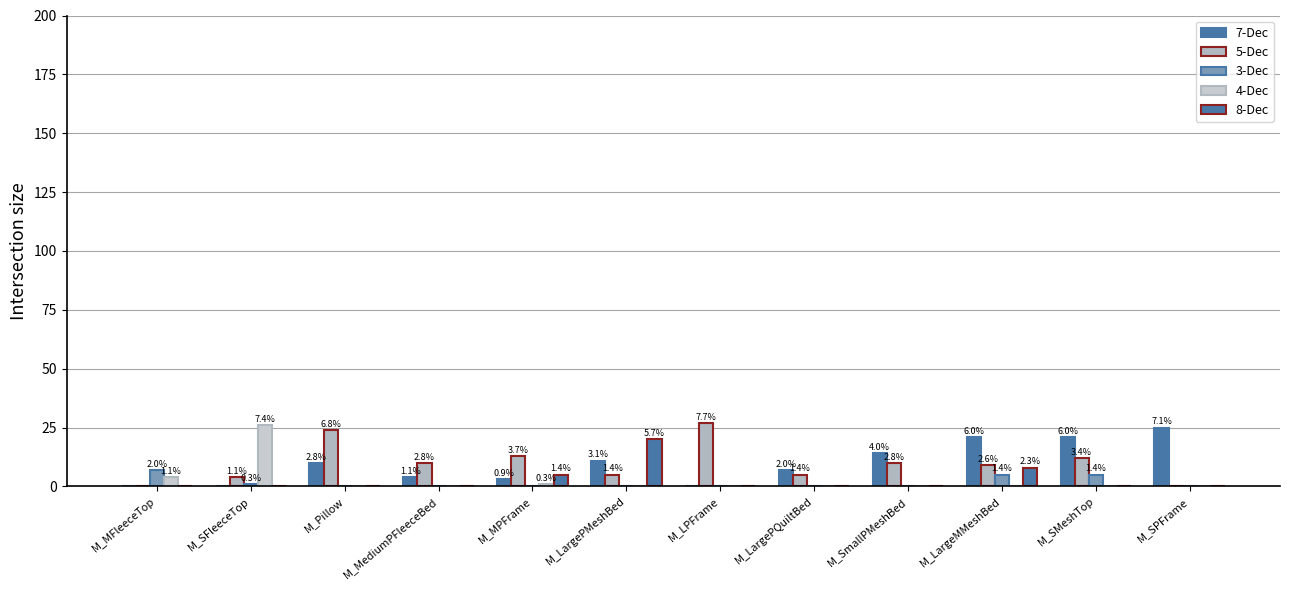

What is the average value of the 7-Dec series?

10